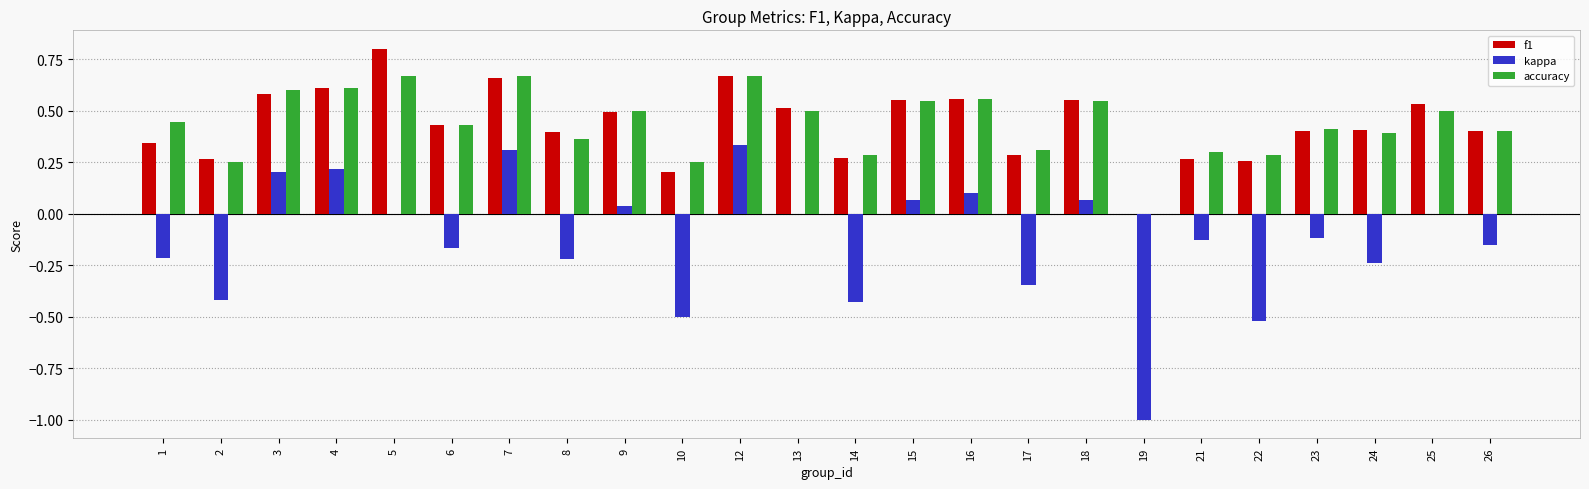

Is the value of accuracy at 21 greater than the value of kappa at 10?

Yes